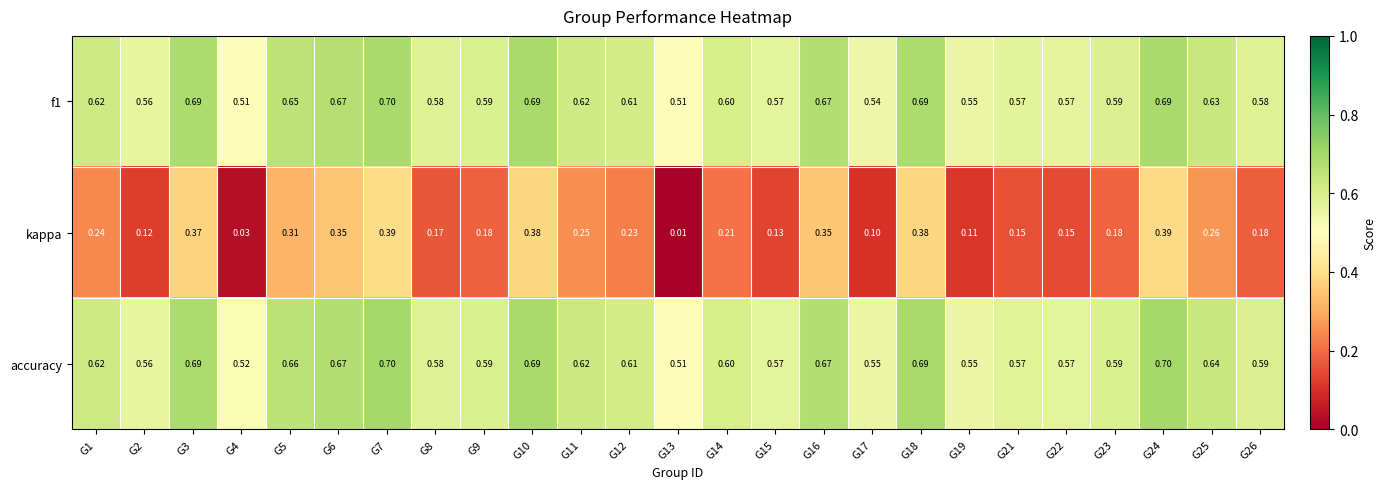

Which series has the largest total across all categories?

accuracy